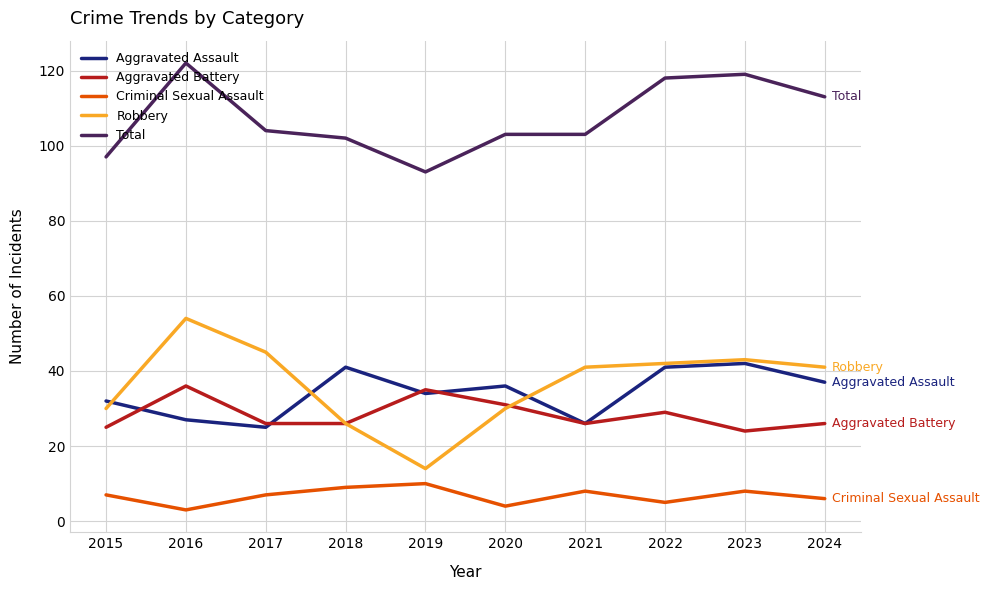

Is it true that Criminal Sexual Assault equals 5 at 2022?

True